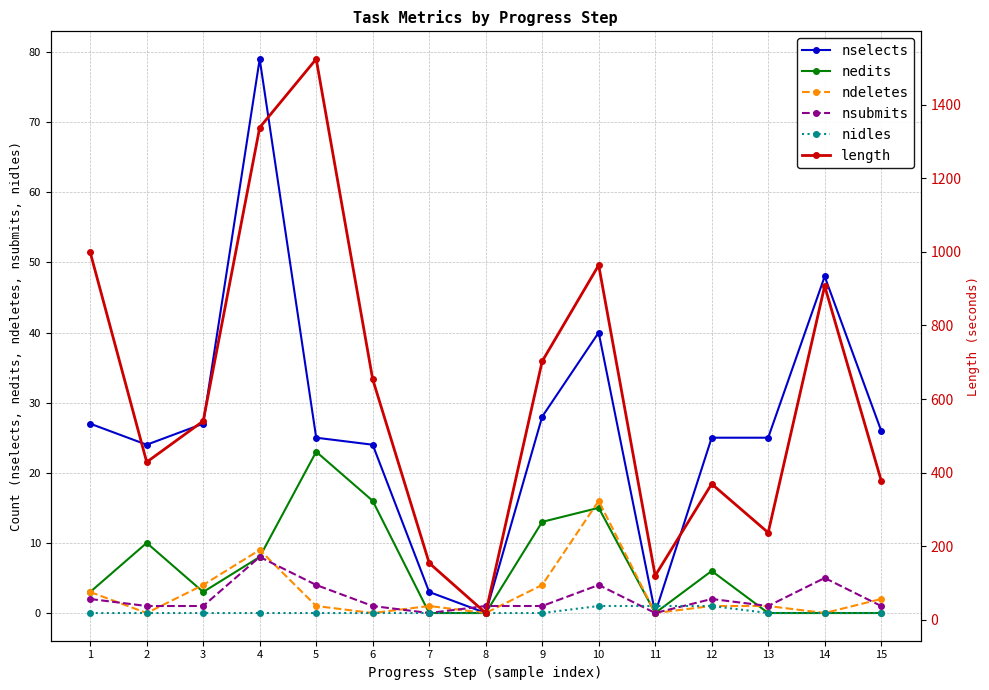

Where is nsubmits nearest to the value 4?

5